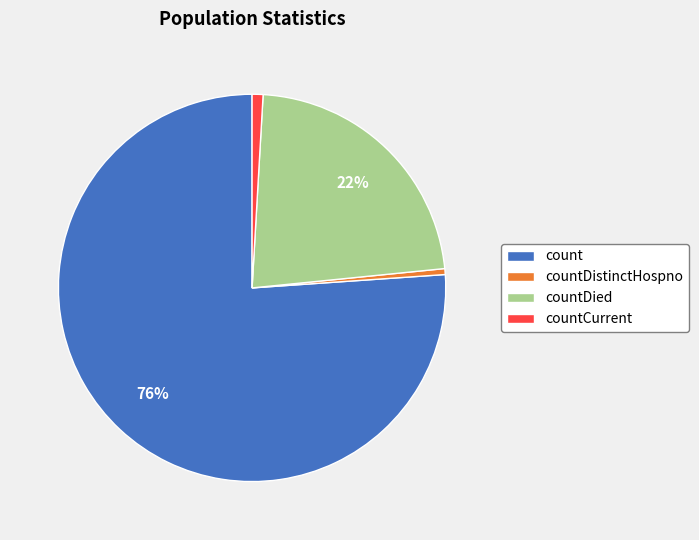

To the nearest percent, what is the combined percentage of countCurrent and countDistinctHospno?

1%